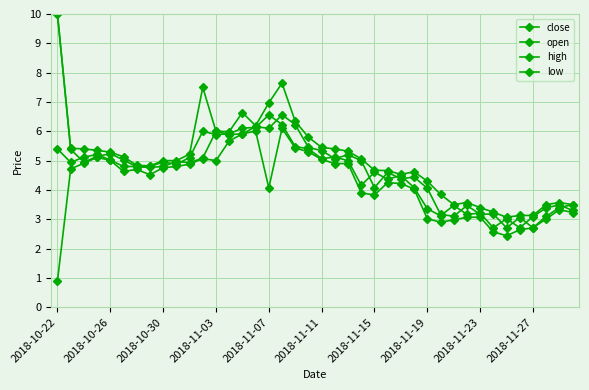

Does the chart display data point markers on the line(s)?

Yes